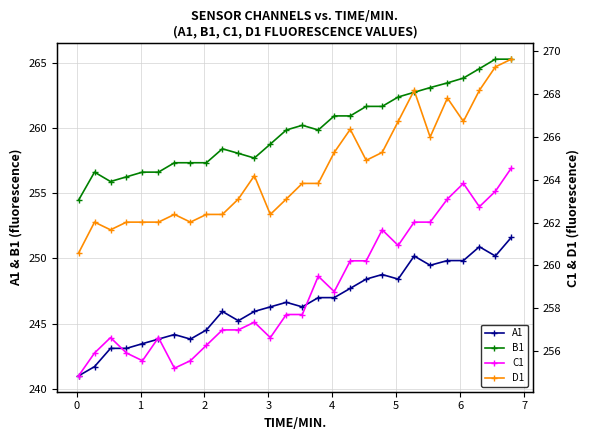

What is the value of the A1 point at the 22nd from the left?

250.2